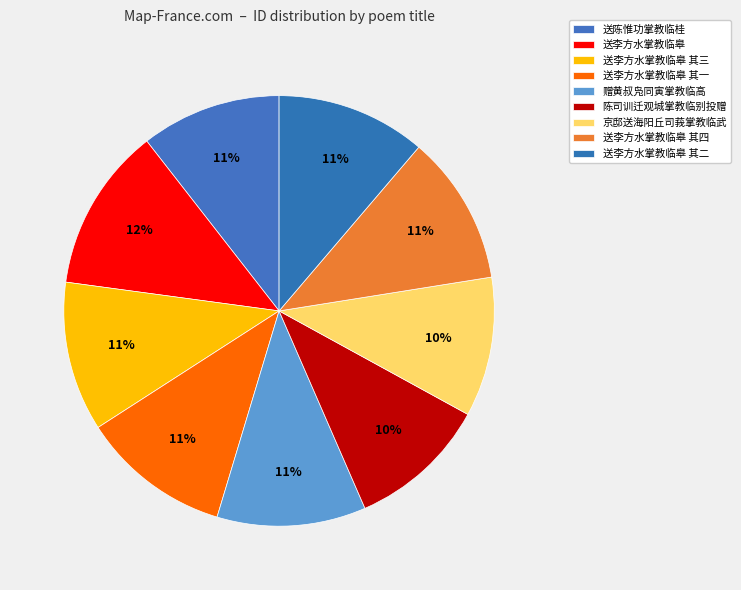

To the nearest percent, what is the difference between the largest and smallest slice percentages?

2%